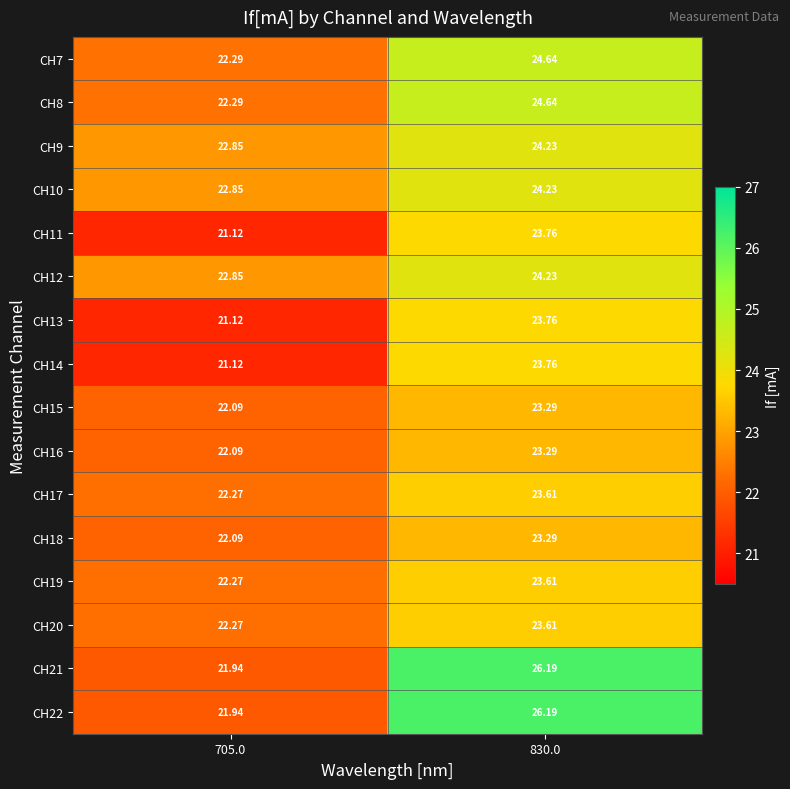

Is the value of CH16 at 705.0 greater than the value of CH21 at 830.0?

No